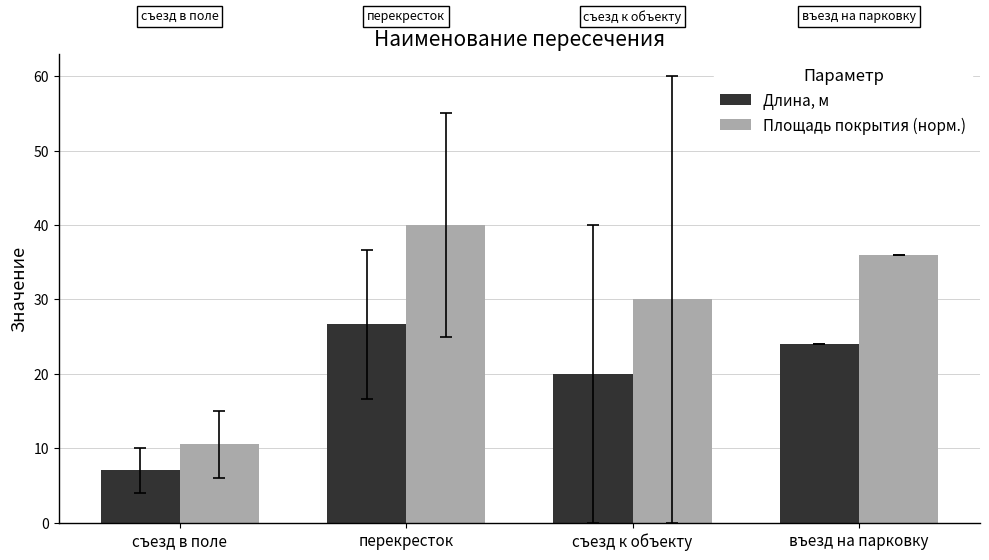

What is the difference between the maximum and second lowest values in the Площадь покрытия (норм.) series?

10.0